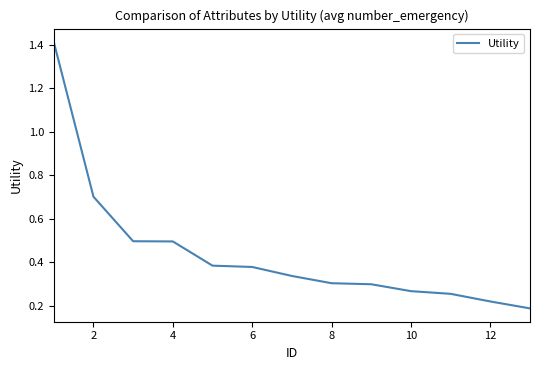

True or false: the data has more than 1 interior local peaks.

False